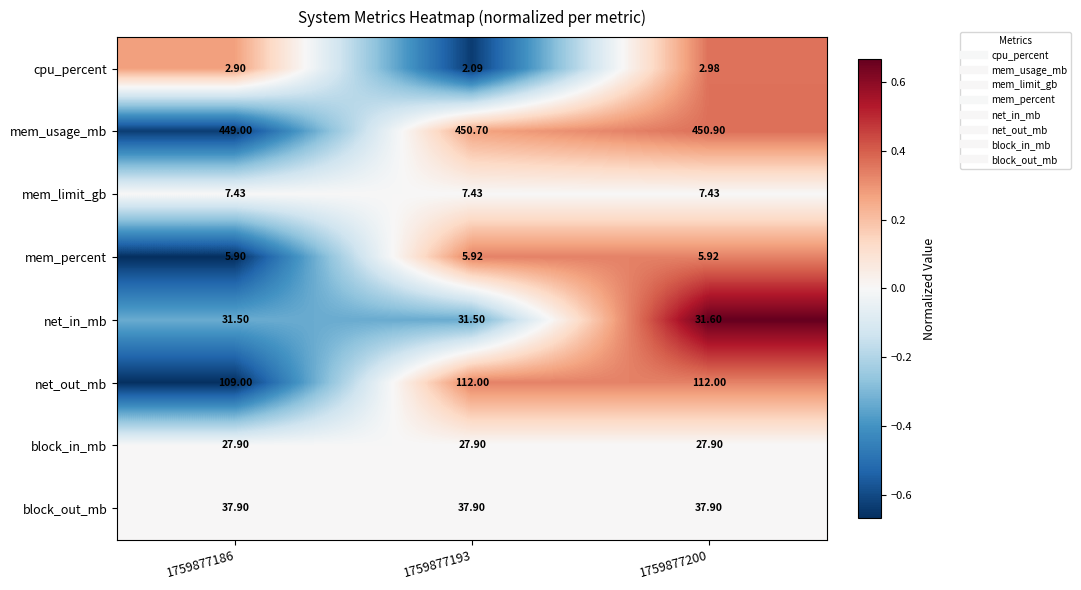

Which series changed the most between 1759877186 and 1759877200?

net_out_mb